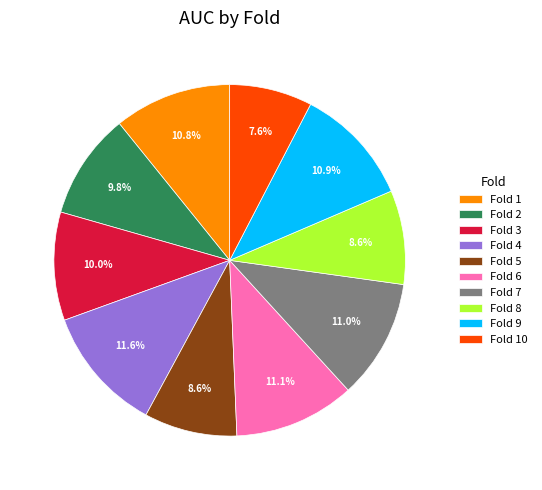

What is the smallest slice in the pie chart?

Fold 10